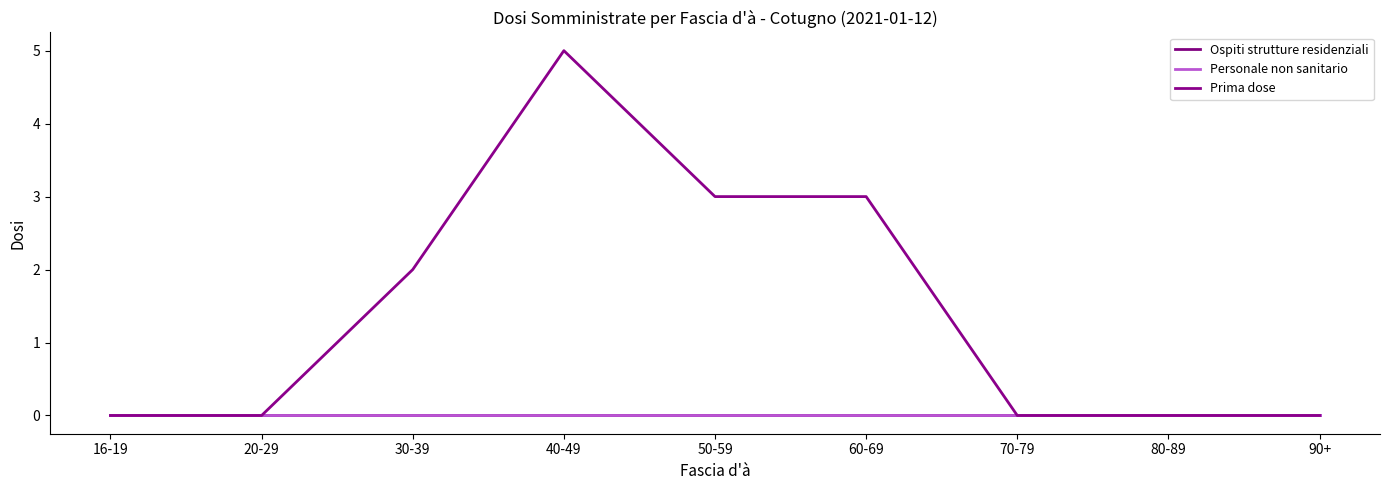

Which label corresponds to the largest value in the chart?

40-49